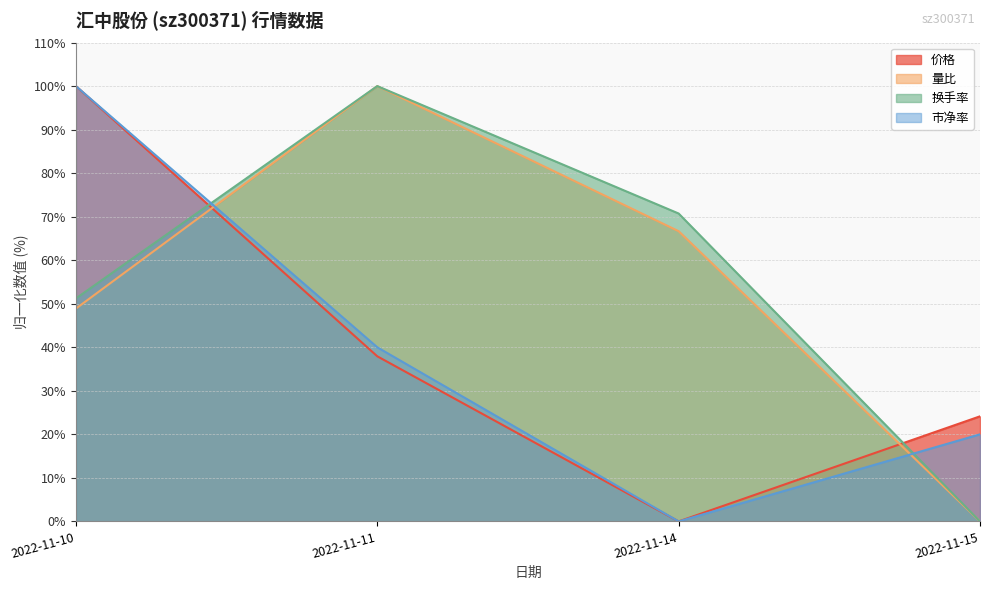

At how many categories does at least one series exceed 36?

3